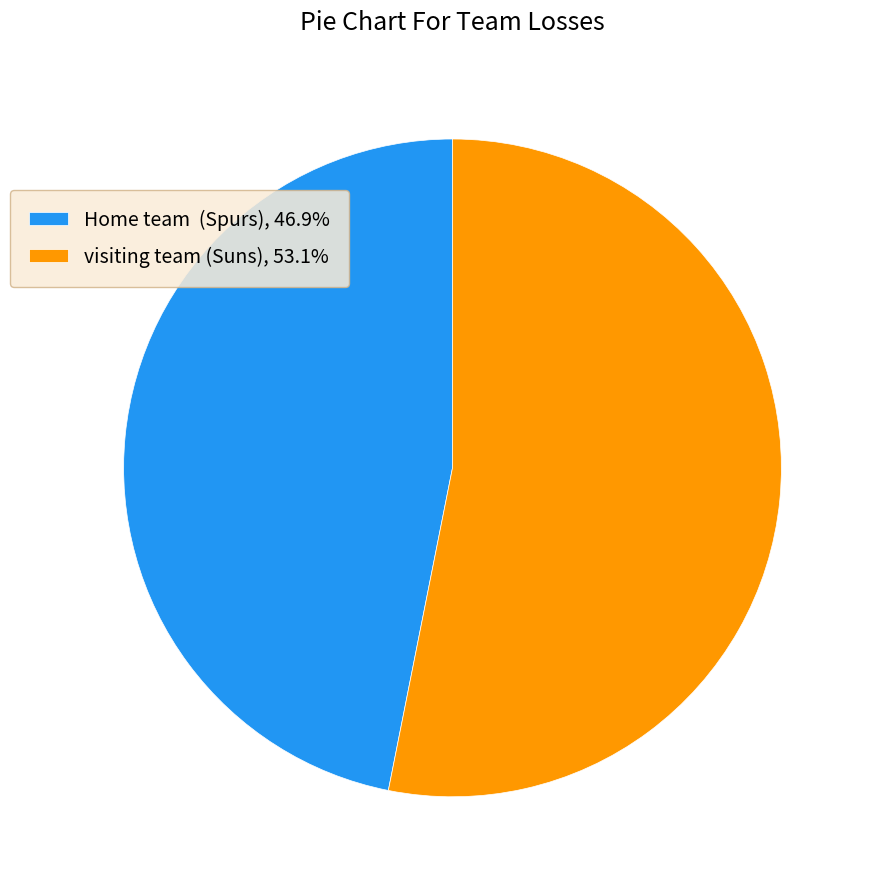

Is the sum of Home team (Spurs), 46.9% and visiting team (Suns), 53.1% greater than half?

Yes